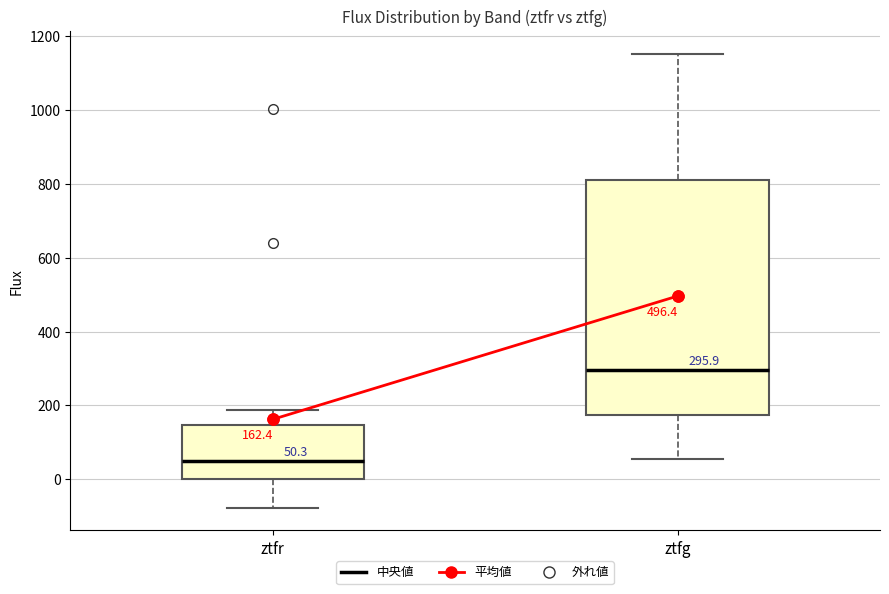

Which box has the highest median line?

ztfg